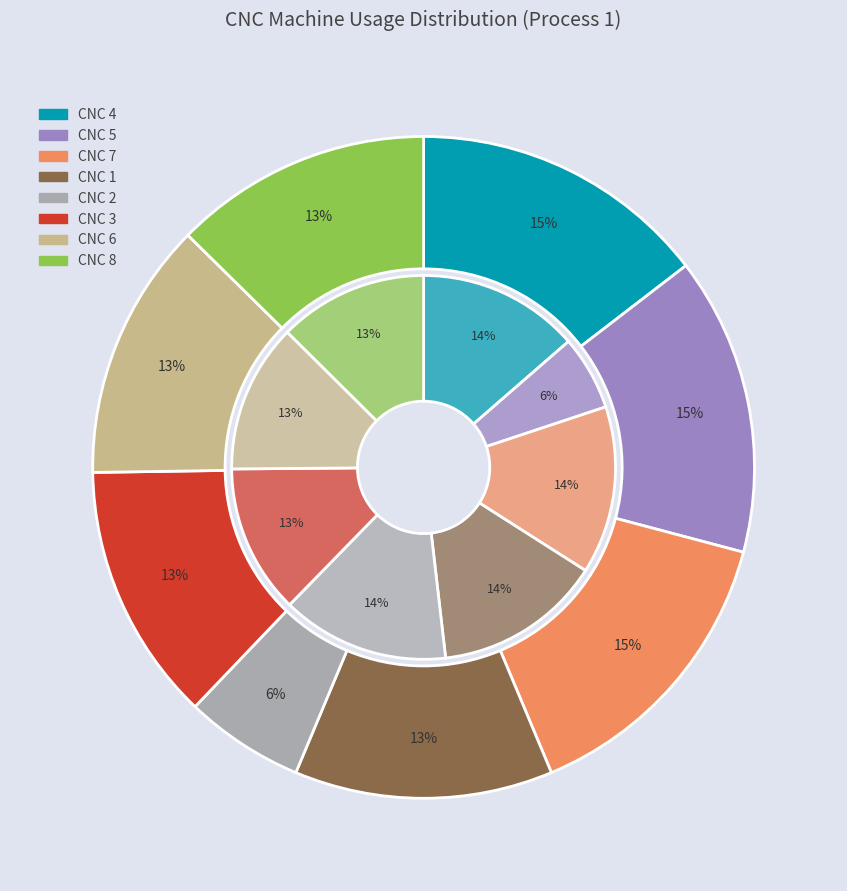

To the nearest percent, what is the difference between the largest and smallest slice percentages?

9%